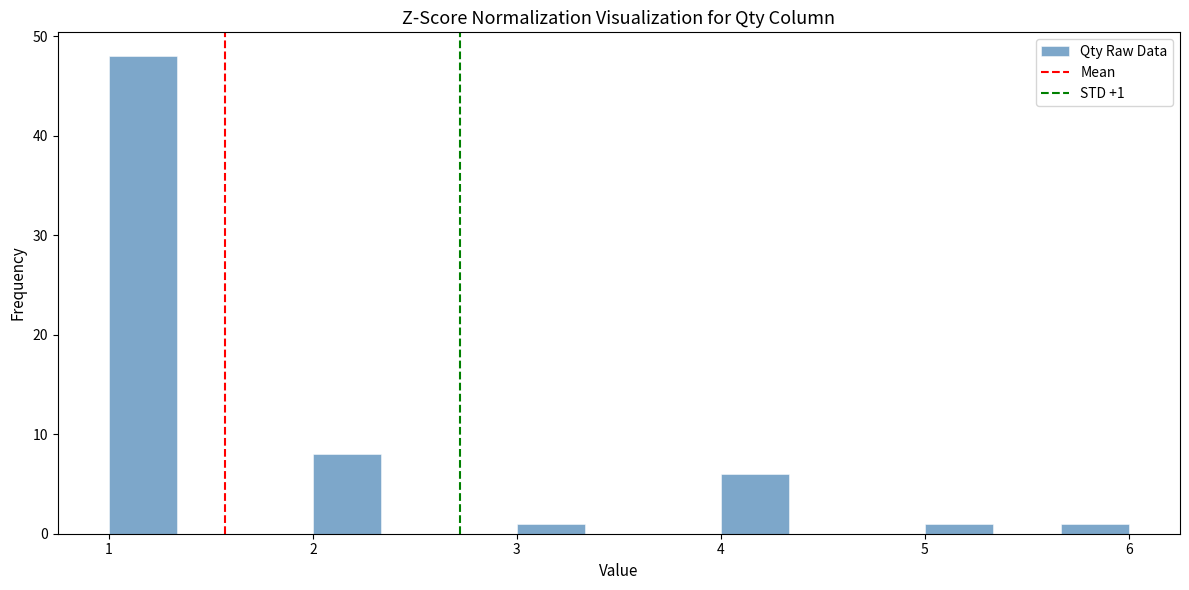

Around what value on the x-axis is the tallest bar? Give the approximate position of its centre, as read against the axis.

1.2